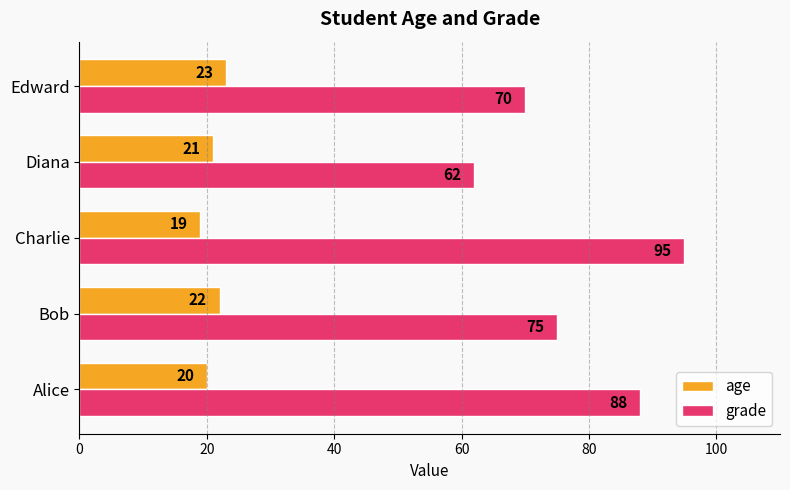

Which series has the largest range (max minus min)?

grade